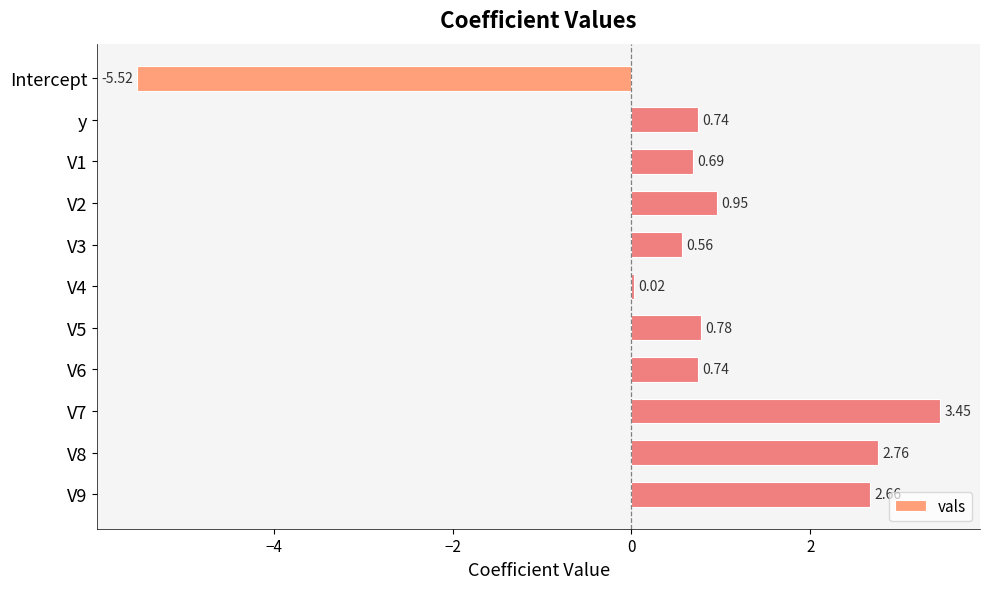

What is the sum of all values?

7.8